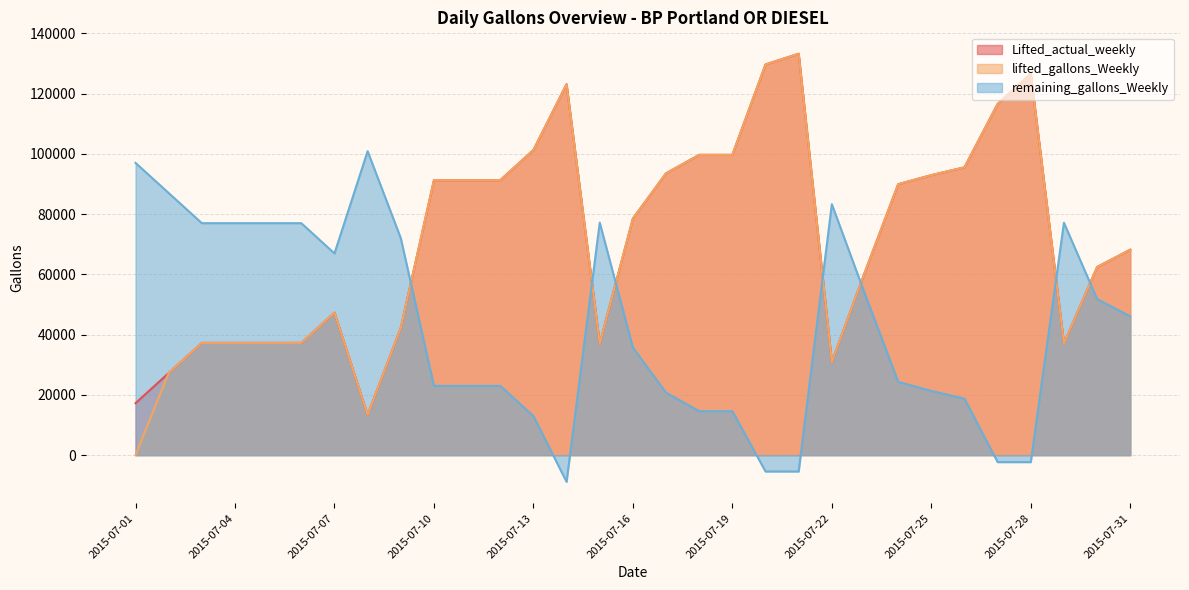

At which category is the sum across all series the highest?

2015-07-21